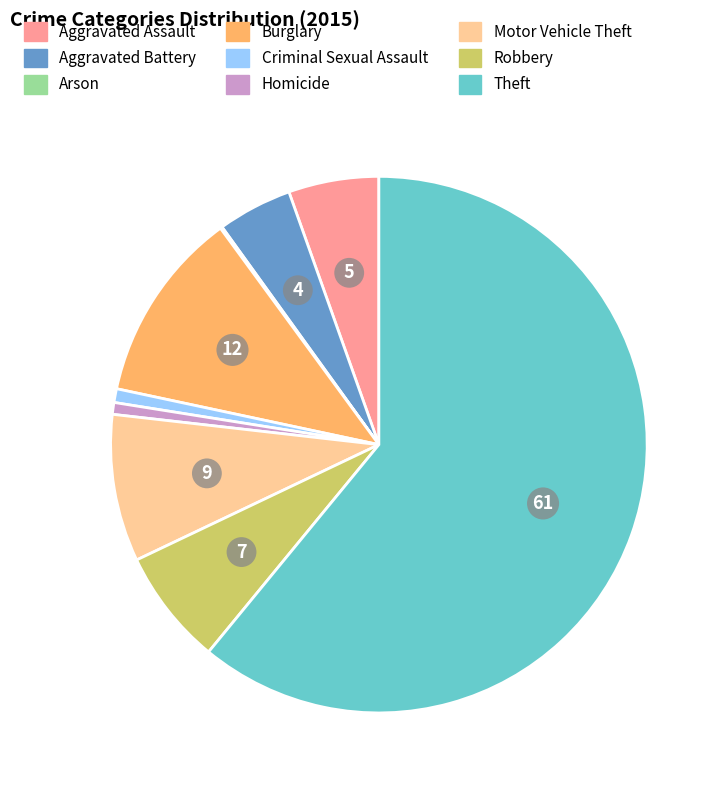

True or false: Motor Vehicle Theft accounts for 1% of the total.

False